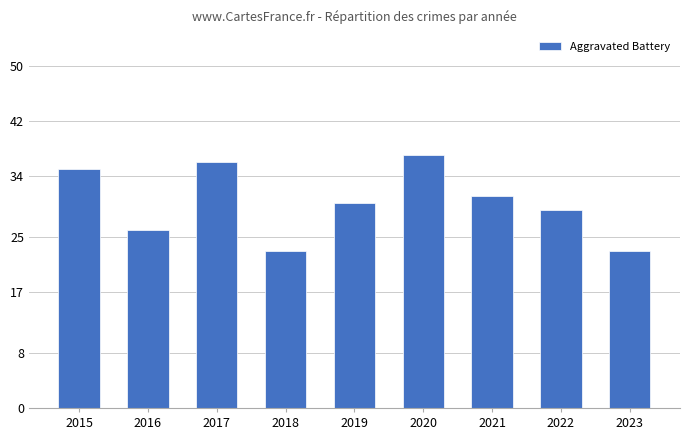

What is the minimum value shown in the chart?

23